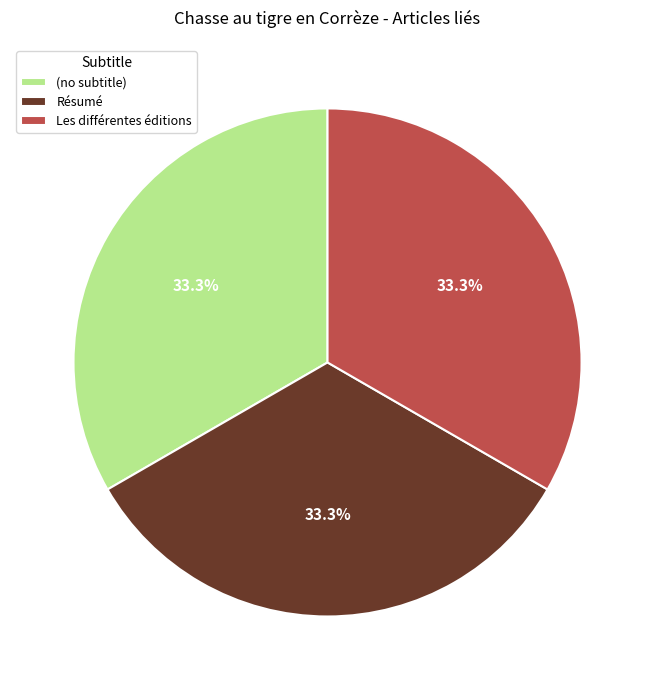

What is the ratio of the value at (no subtitle) to the value at Résumé?

1.0